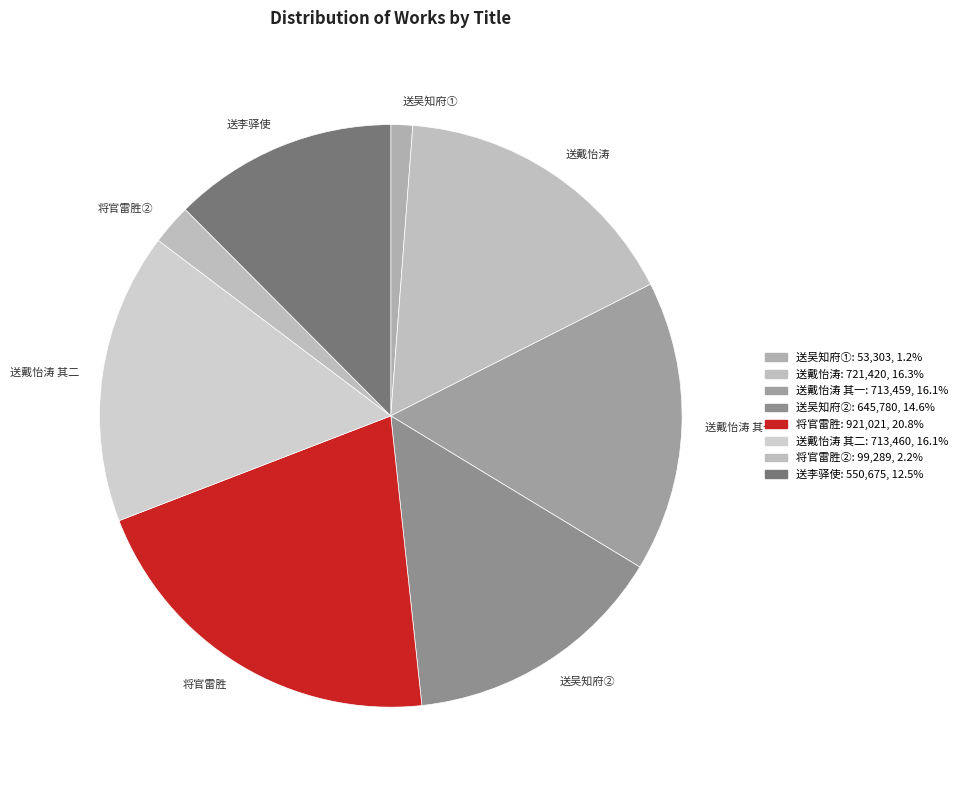

Which has a higher value, 送吴知府② or 送戴怡涛?

送戴怡涛